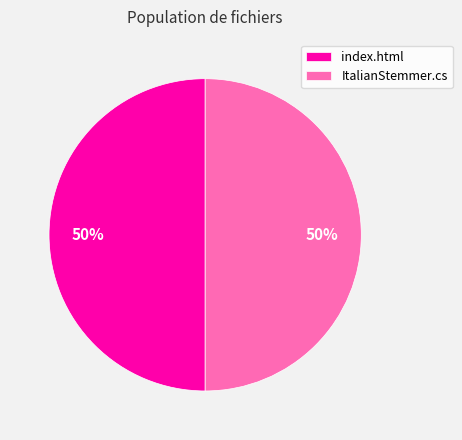

What percentage is the index.html slice, to the nearest percent?

50%